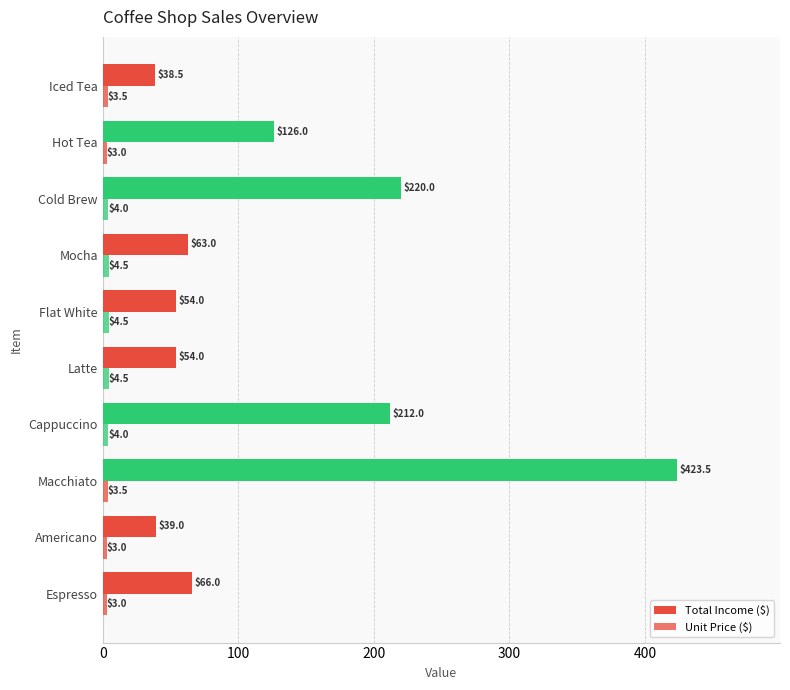

Count the number of data series in this chart.

2